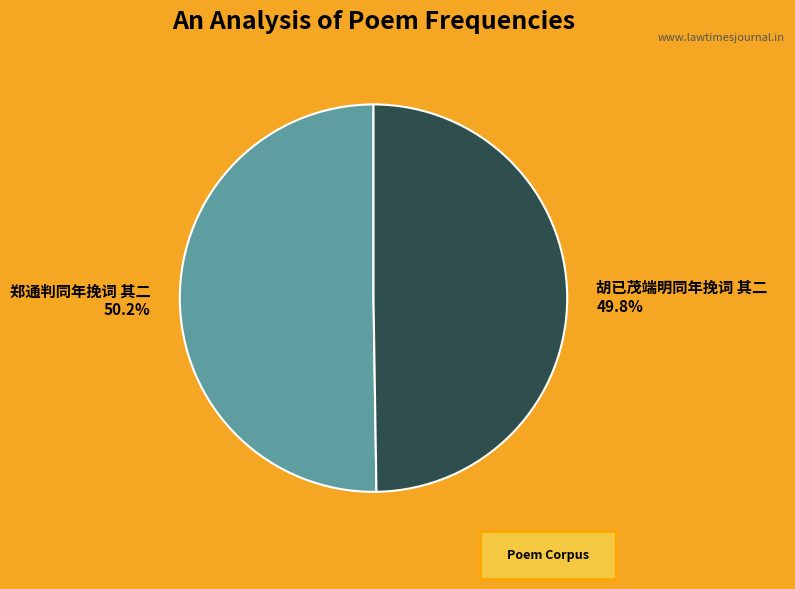

Count the number of slices in the pie.

2